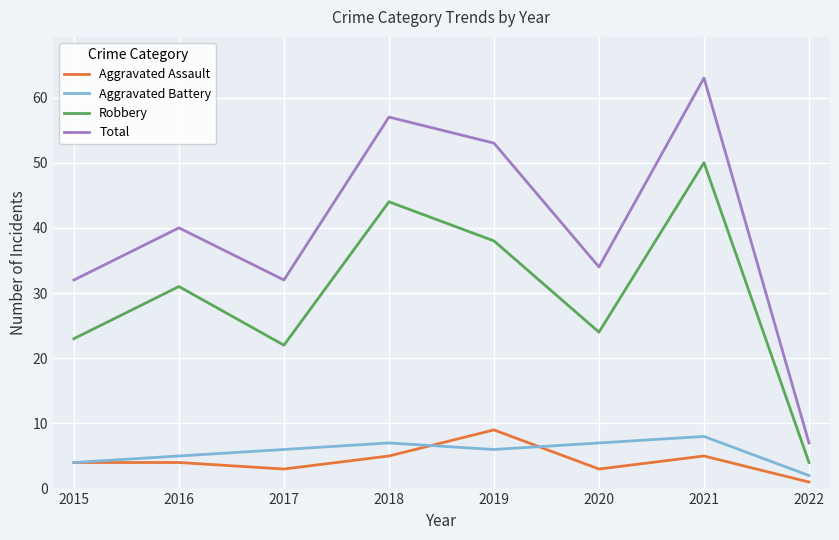

What is the difference between the maximum and second lowest values in the Aggravated Battery series?

4